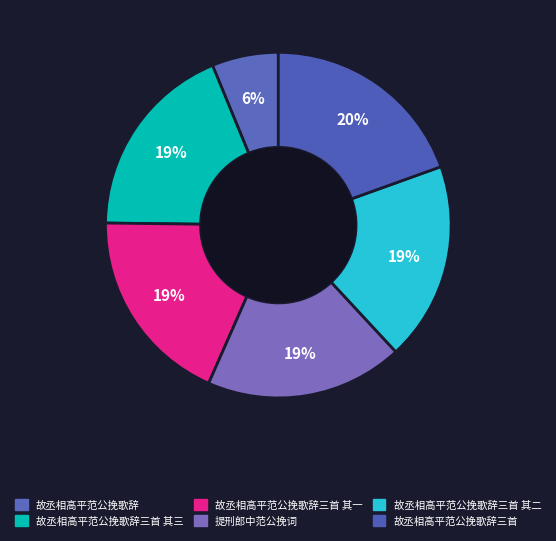

To the nearest percent, what is the average slice percentage?

17%